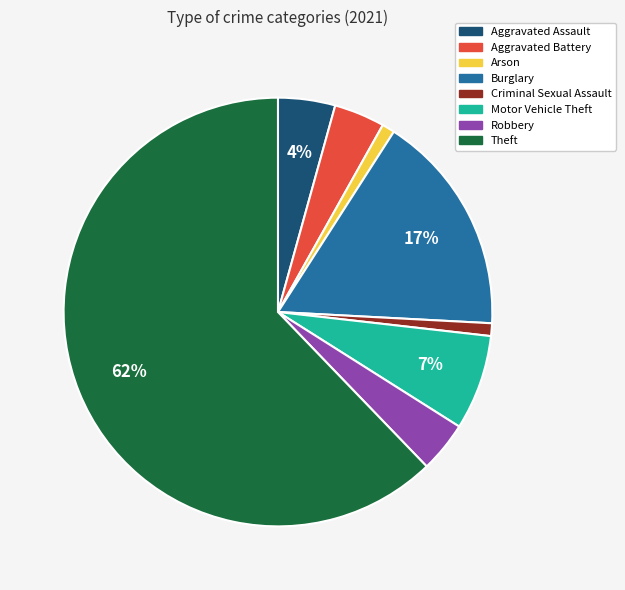

Which has a higher value, Aggravated Assault or Arson?

Aggravated Assault